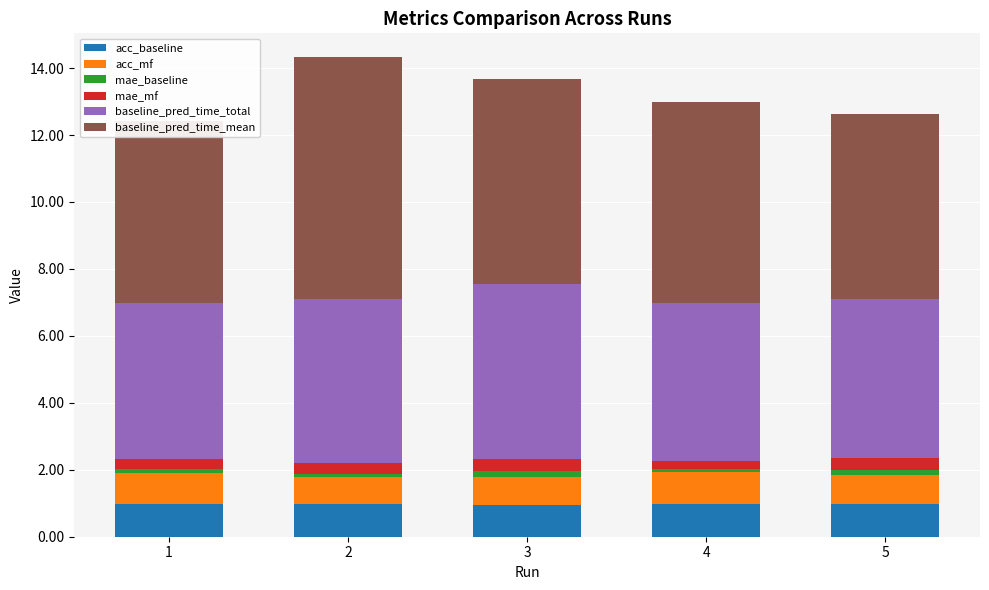

What is the difference between the second highest and minimum values in the acc_mf series?

0.1